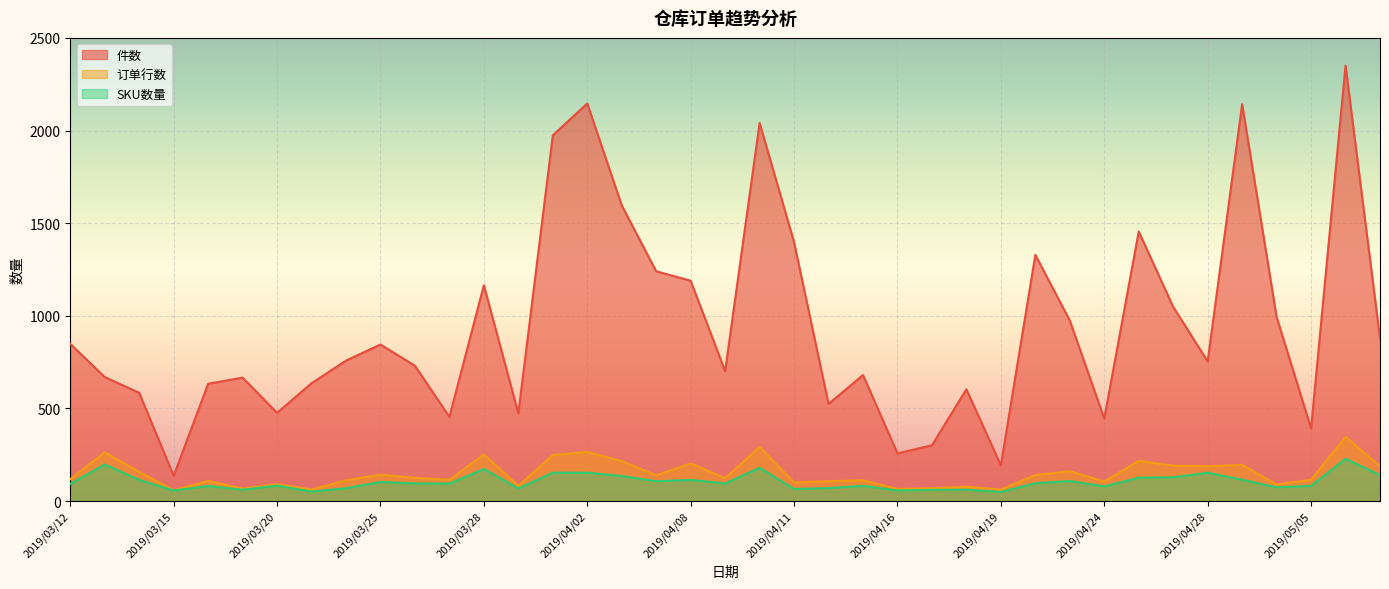

True or false: 件数 has a value of 2142 at 2019/04/29.

True